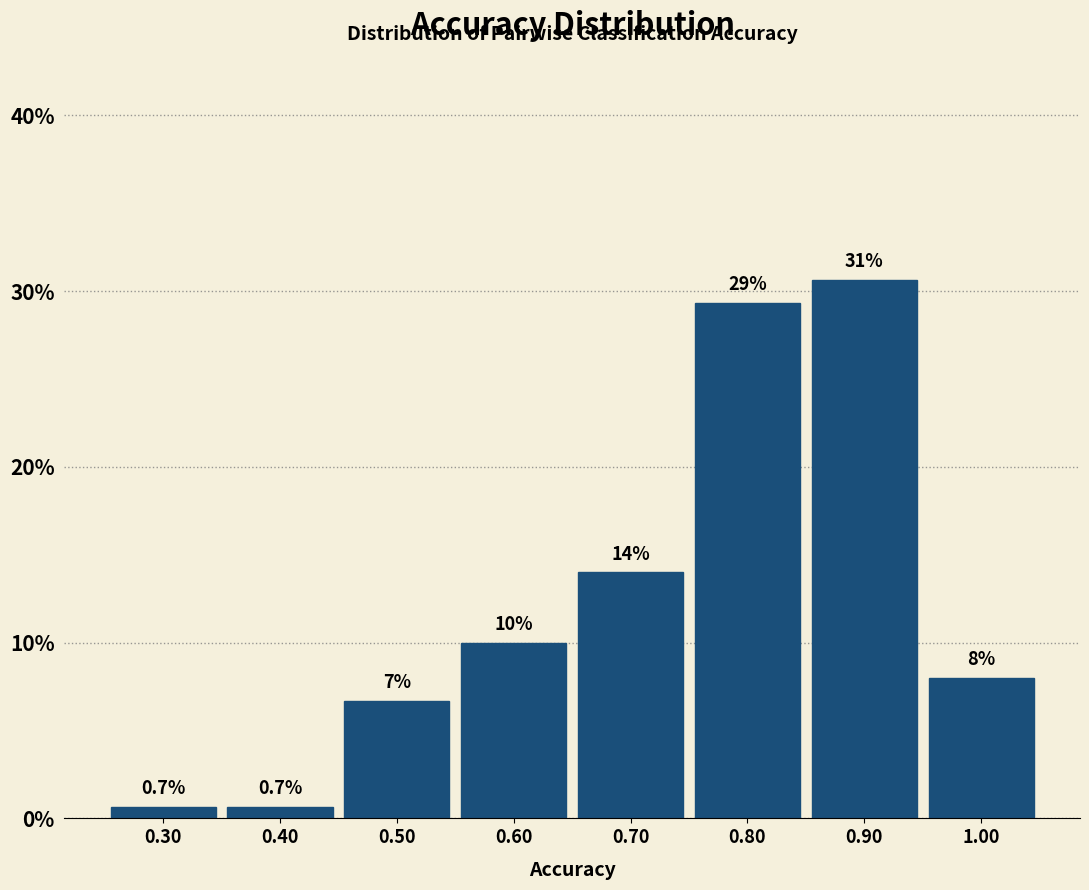

Which range on the x-axis has the tallest bar?

0.85 to 0.95